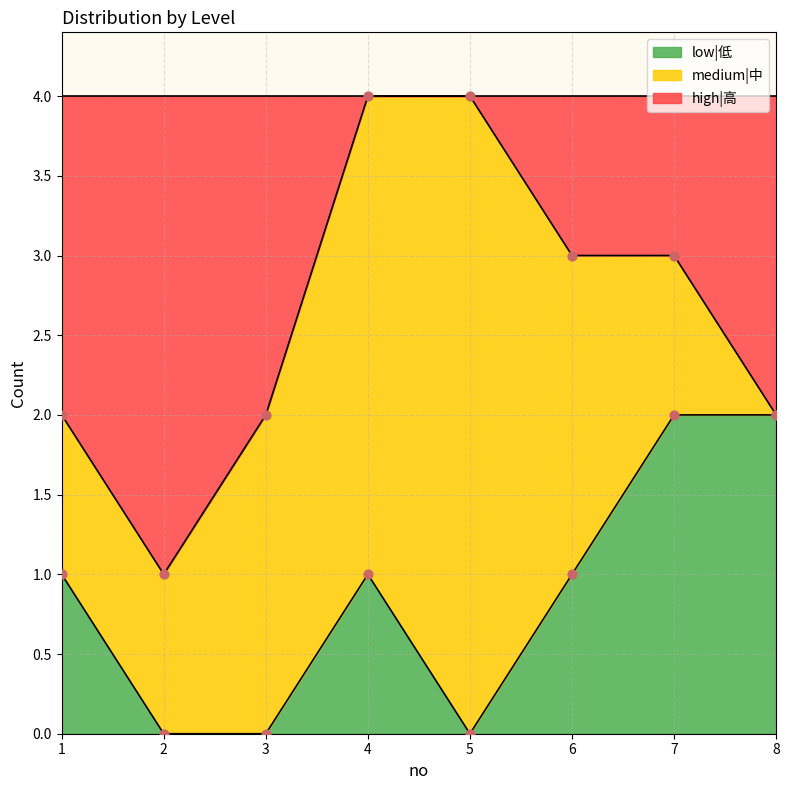

Which series reaches the maximum Y coordinate?

high|高